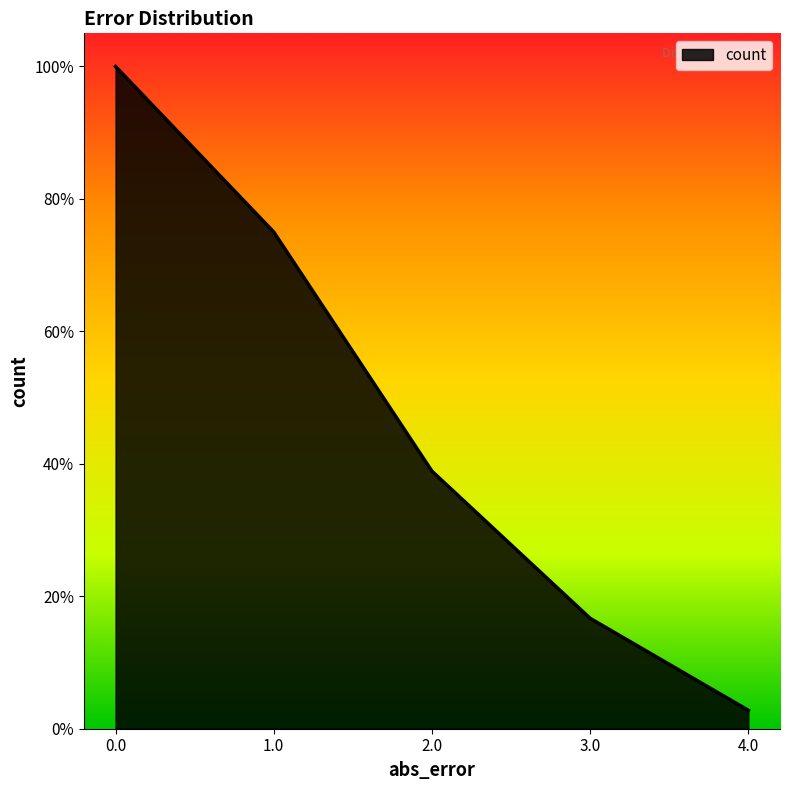

True or false: the data shows 9 at 2.0.

False